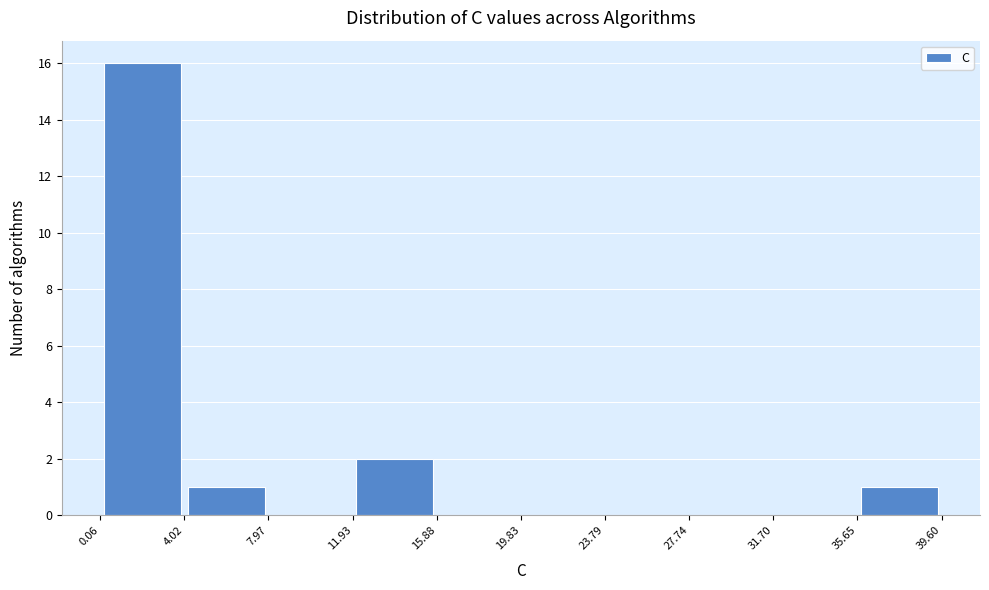

Reading left to right, transcribe this chart: for each bar, give the range it covers on the x-axis and its height. The values are not printed on the chart, so give them approximately, as read against the axis.

0.06 to 4.02: 16
4.02 to 7.97: 1
7.97 to 11.93: 0
11.93 to 15.88: 2
15.88 to 19.83: 0
19.83 to 23.79: 0
23.79 to 27.74: 0
27.74 to 31.70: 0
31.70 to 35.65: 0
35.65 to 39.60: 1